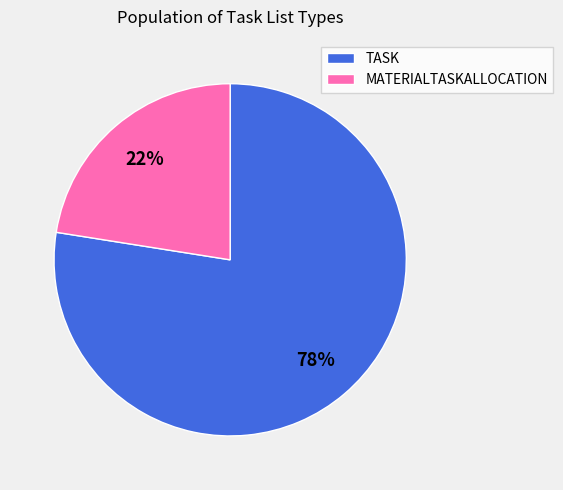

Between MATERIALTASKALLOCATION and TASK, which is larger?

TASK